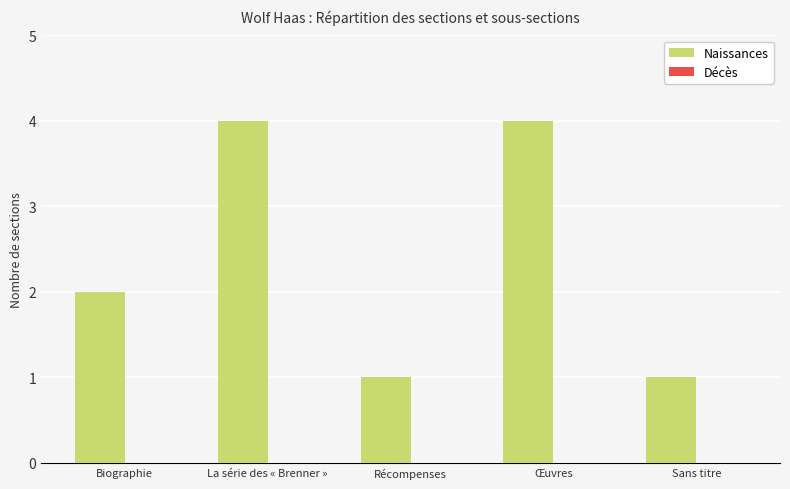

Which has a higher value, Œuvres or Récompenses?

Œuvres